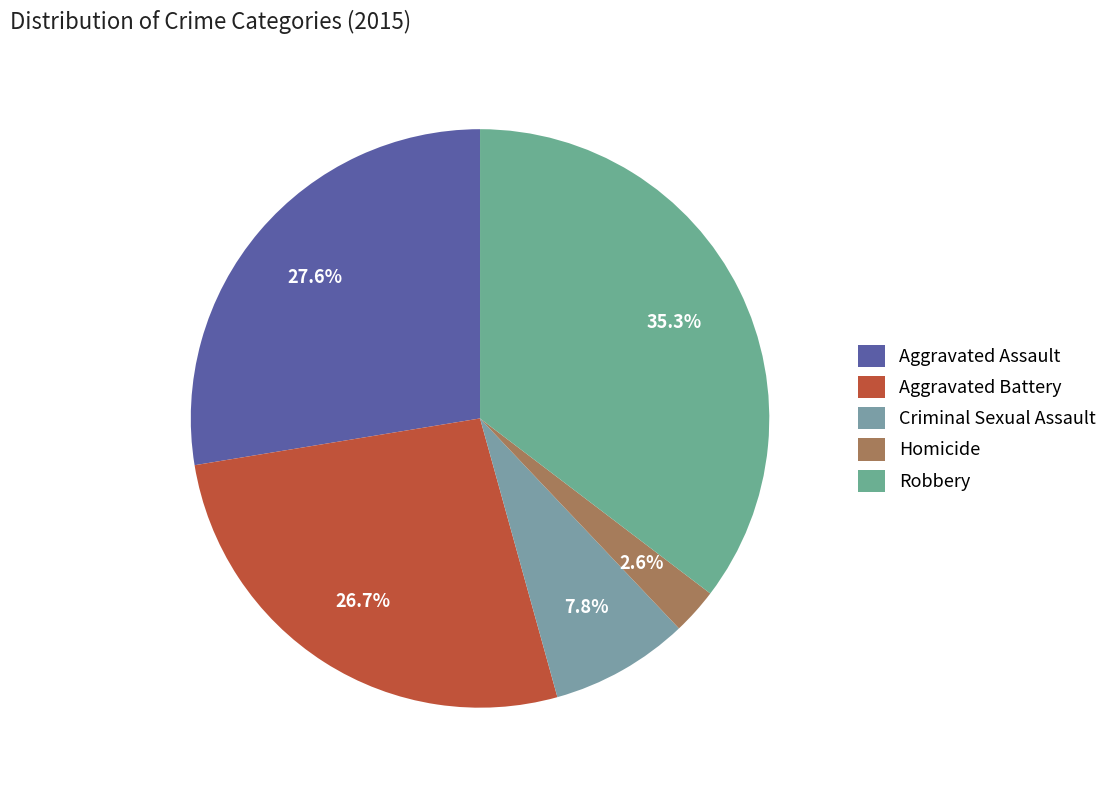

Which category has the biggest portion of the pie?

Robbery